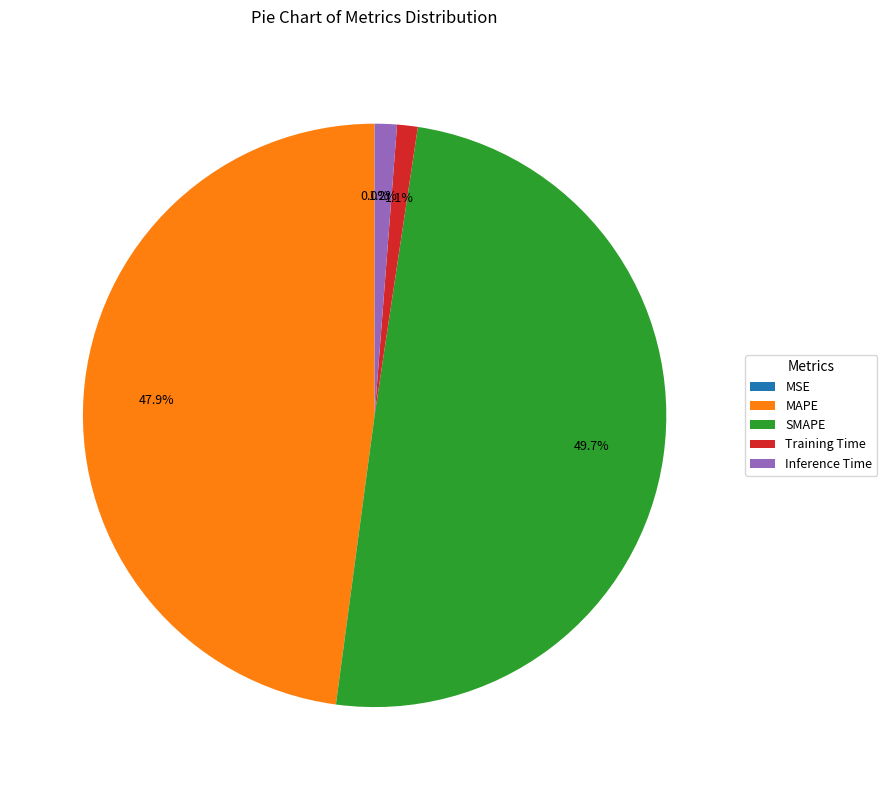

Which slice is the largest?

SMAPE